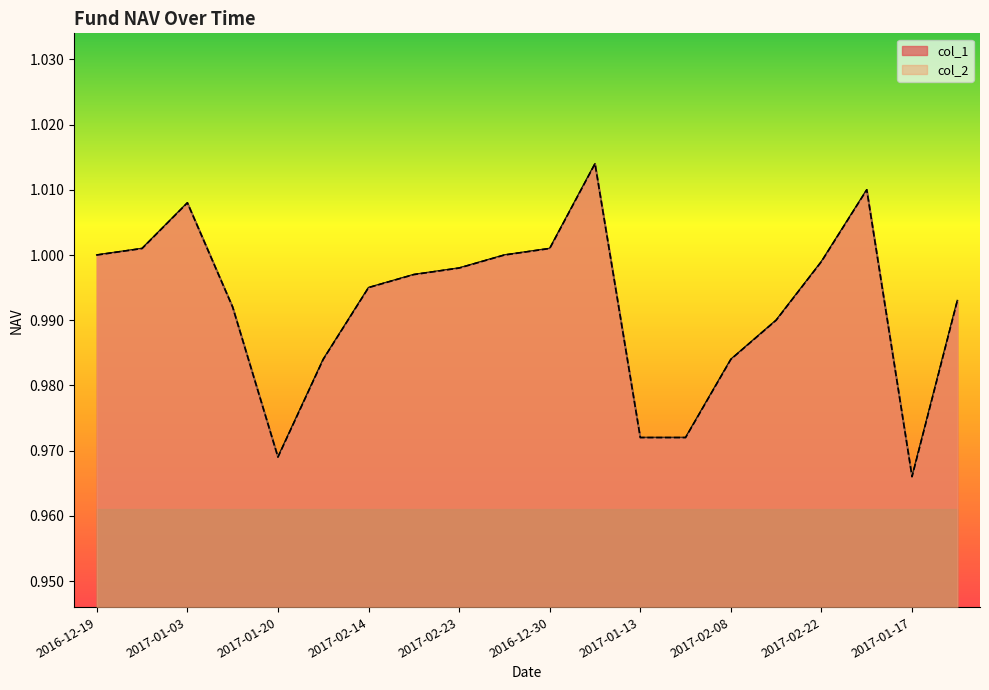

True or false: col_2 and col_1 cross at least once.

False